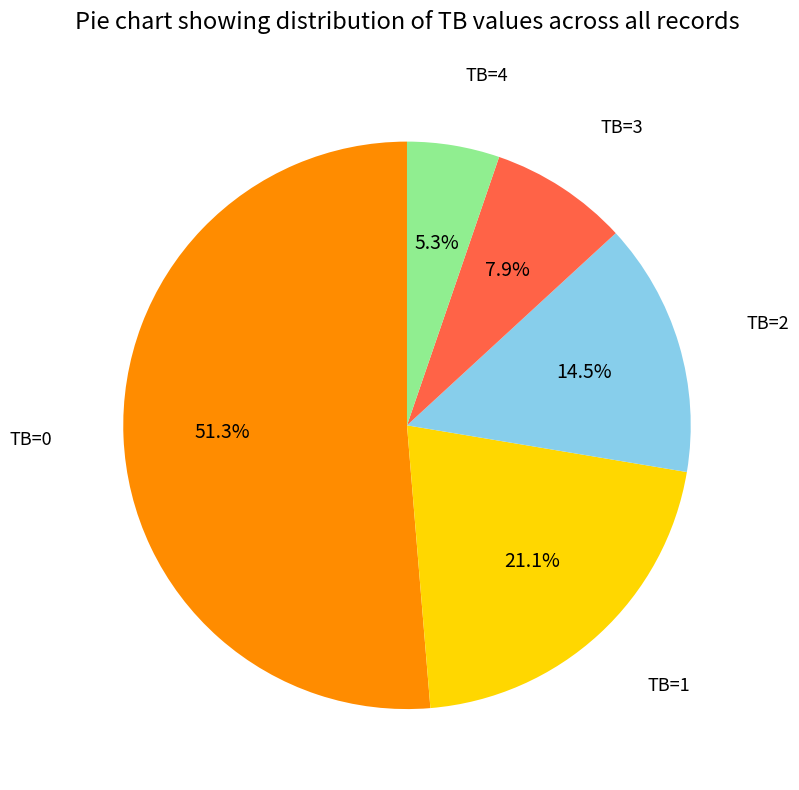

Is there any slice that represents more than half of the pie?

Yes